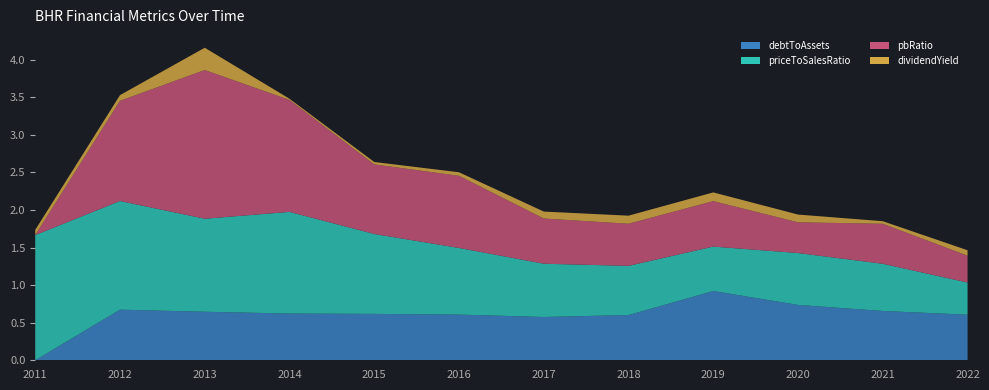

Reading left to right, list all the values displayed in this chart.

debtToAssets: 2011=0.0	2012=0.7	2013=0.6	2014=0.6	2015=0.6	2016=0.6	2017=0.6	2018=0.6	2019=0.9	2020=0.7	2021=0.7	2022=0.6
priceToSalesRatio: 2011=1.7	2012=1.4	2013=1.2	2014=1.4	2015=1.1	2016=0.9	2017=0.7	2018=0.7	2019=0.6	2020=0.7	2021=0.6	2022=0.4
pbRatio: 2011=0.0	2012=1.3	2013=2.0	2014=1.5	2015=0.9	2016=1.0	2017=0.6	2018=0.6	2019=0.6	2020=0.4	2021=0.5	2022=0.4
dividendYield: 2011=0.1	2012=0.1	2013=0.3	2014=0.0	2015=0.0	2016=0.0	2017=0.1	2018=0.1	2019=0.1	2020=0.1	2021=0.0	2022=0.1